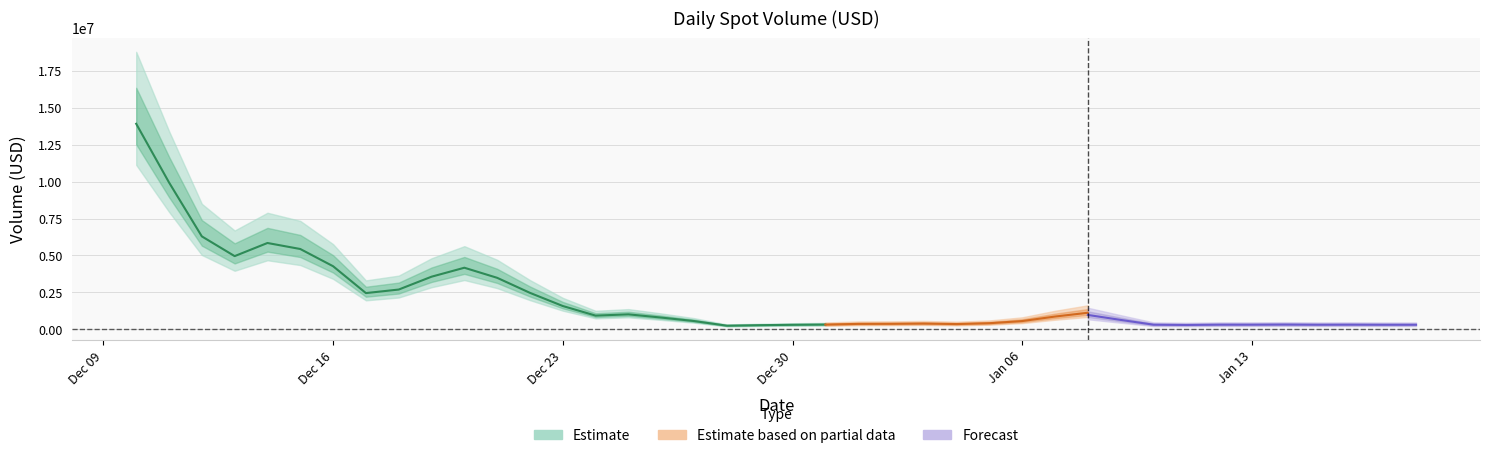

Which category has the lowest value across all series?

2024-12-27